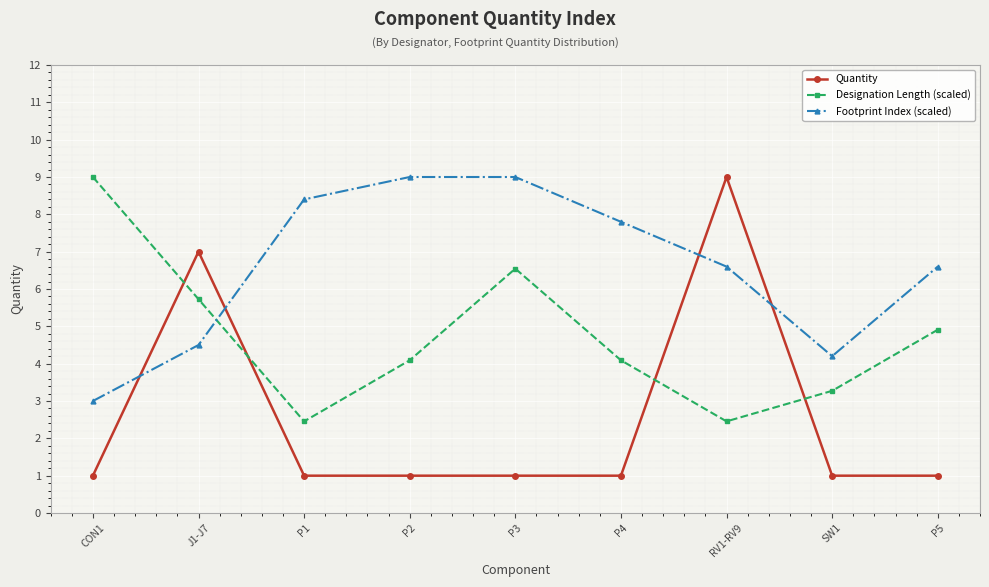

Which series has the widest spread of values?

Quantity